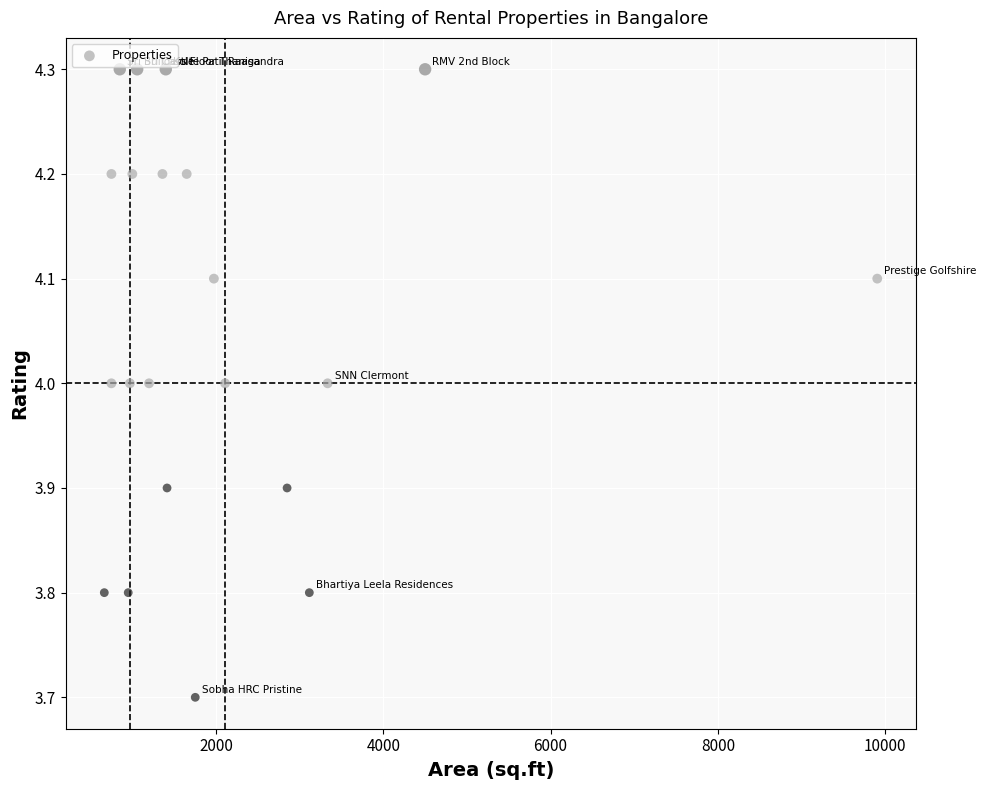

What is the range of X values (max minus min)?

9240.0